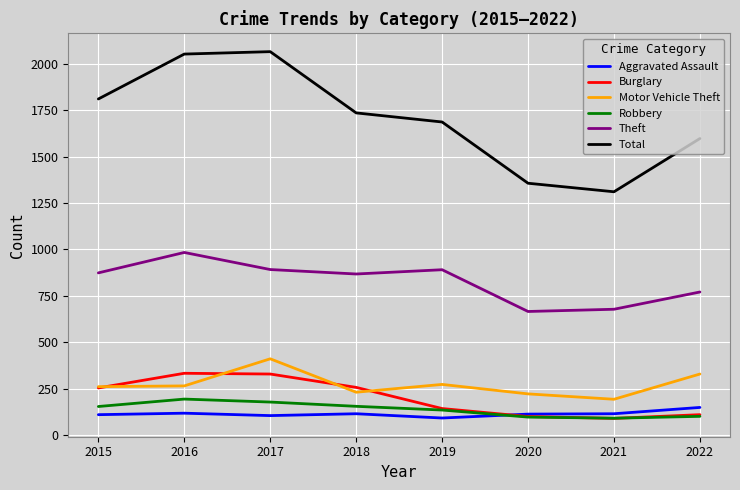

Rank the series by their maximum value, from highest to lowest.

Total, Theft, Motor Vehicle Theft, Burglary, Robbery, Aggravated Assault